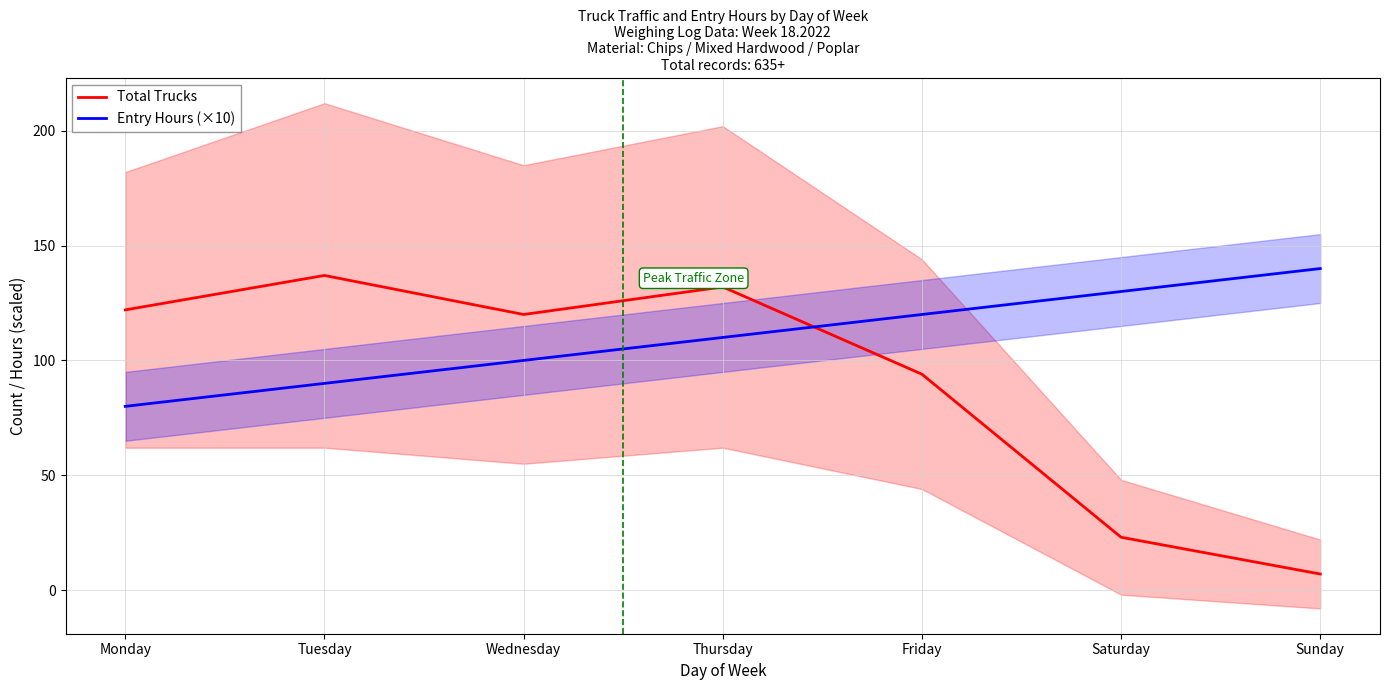

Is it true that Entry Hours (×10) equals 120 at Friday?

True